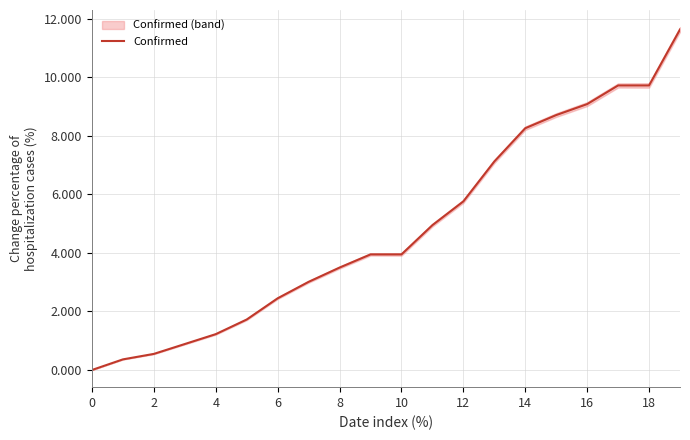

The value of Confirmed at 8 is 2.3. True or false?

False